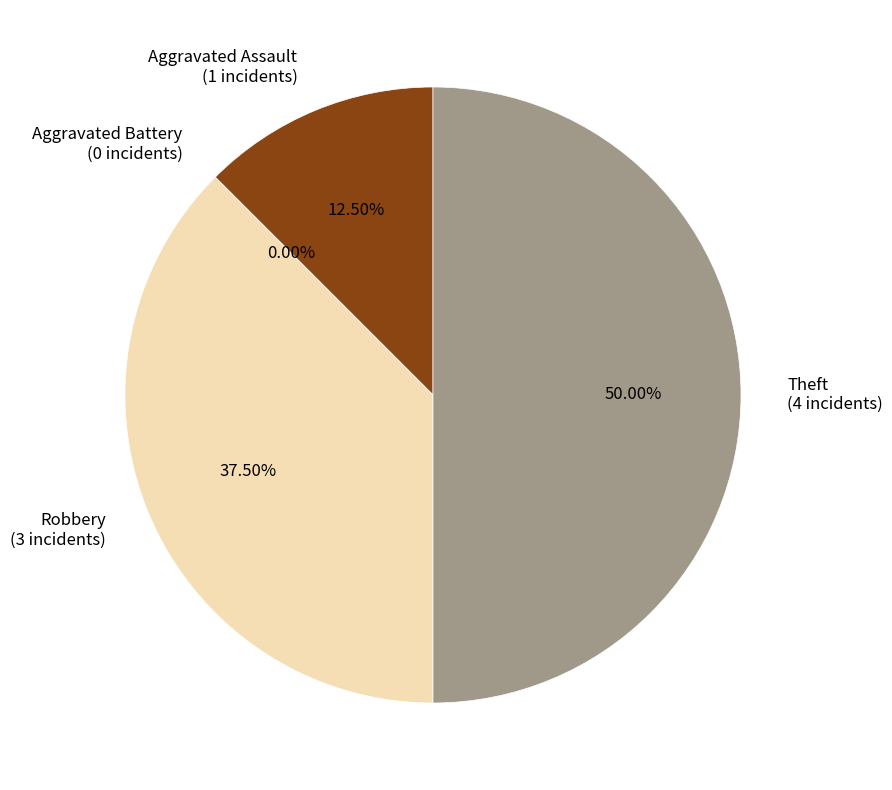

True or false: Robbery accounts for 38% of the total.

True